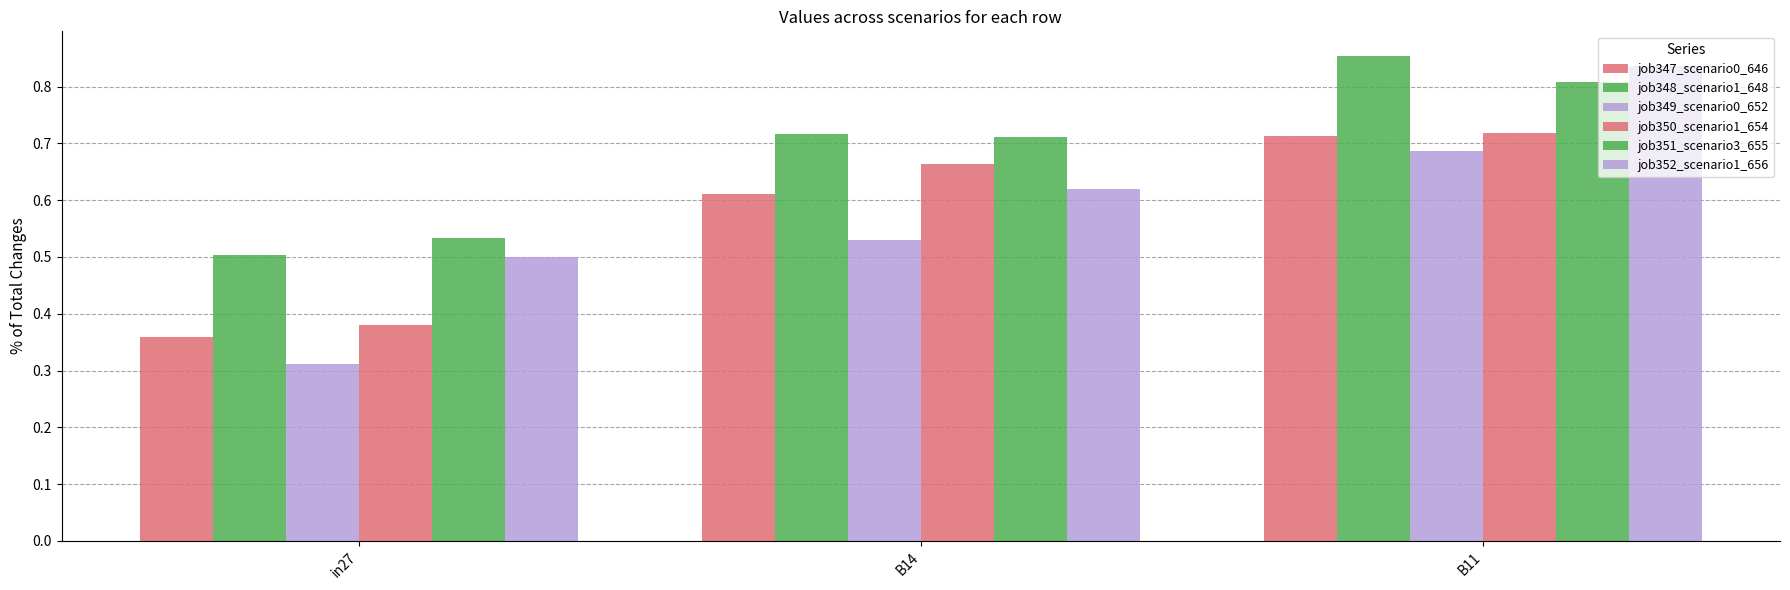

What is the highest value of the job348_scenario1_648 series?

0.9